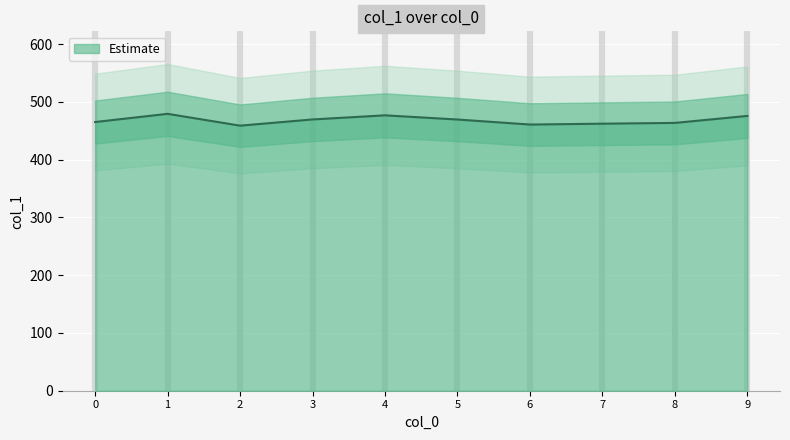

At which category does the data reach its first local valley?

2